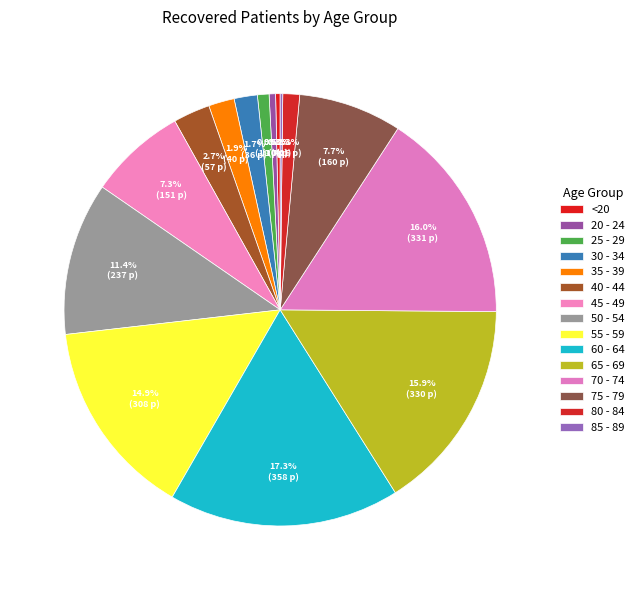

Is there a majority slice in this chart?

No